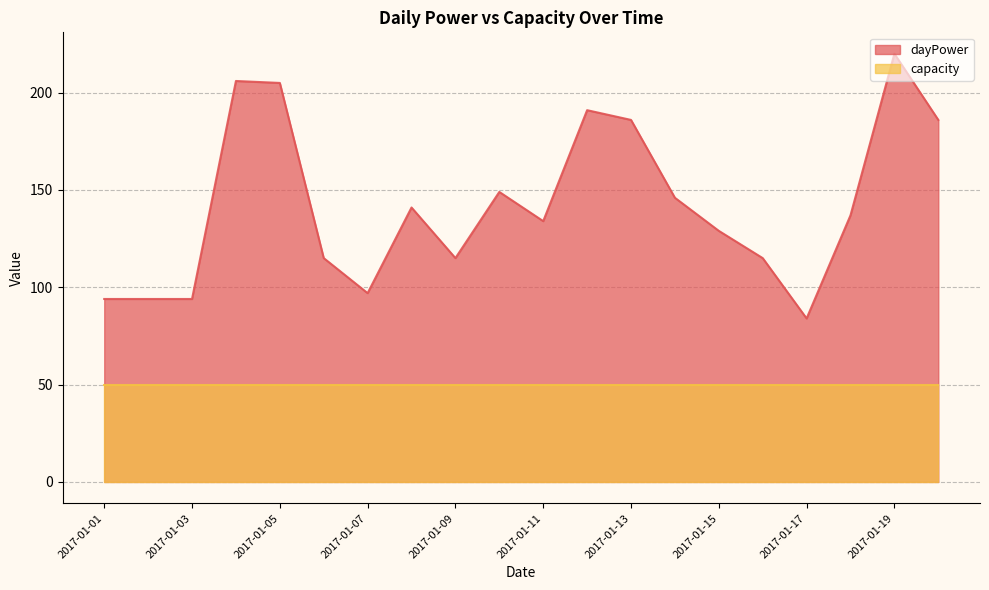

What is the average value?

142